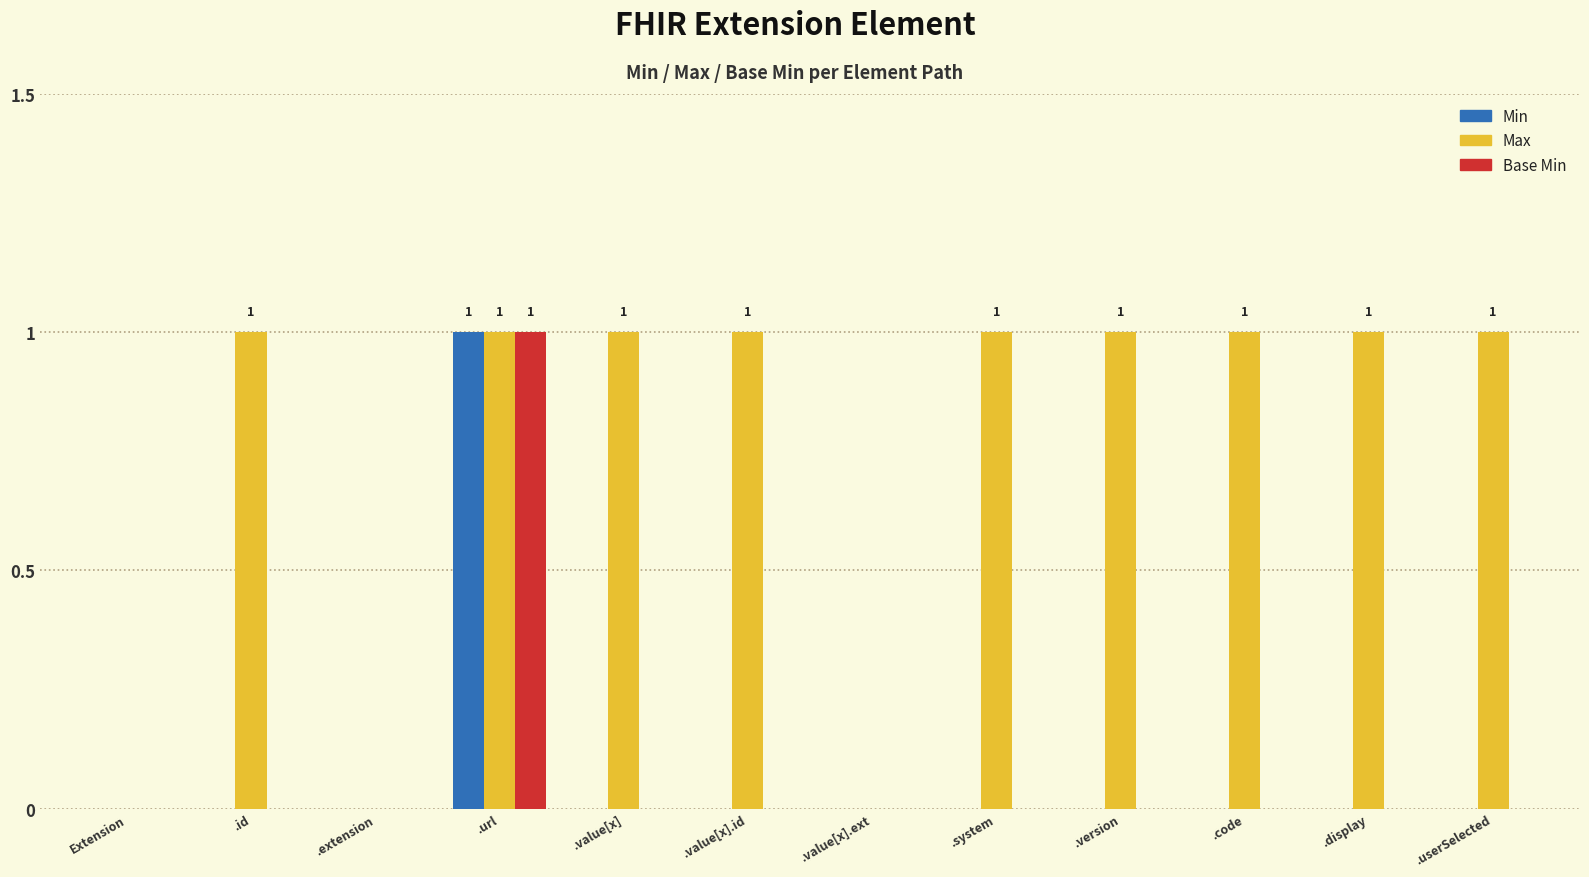

True or false: Max has a value of 1 at .userSelected.

True